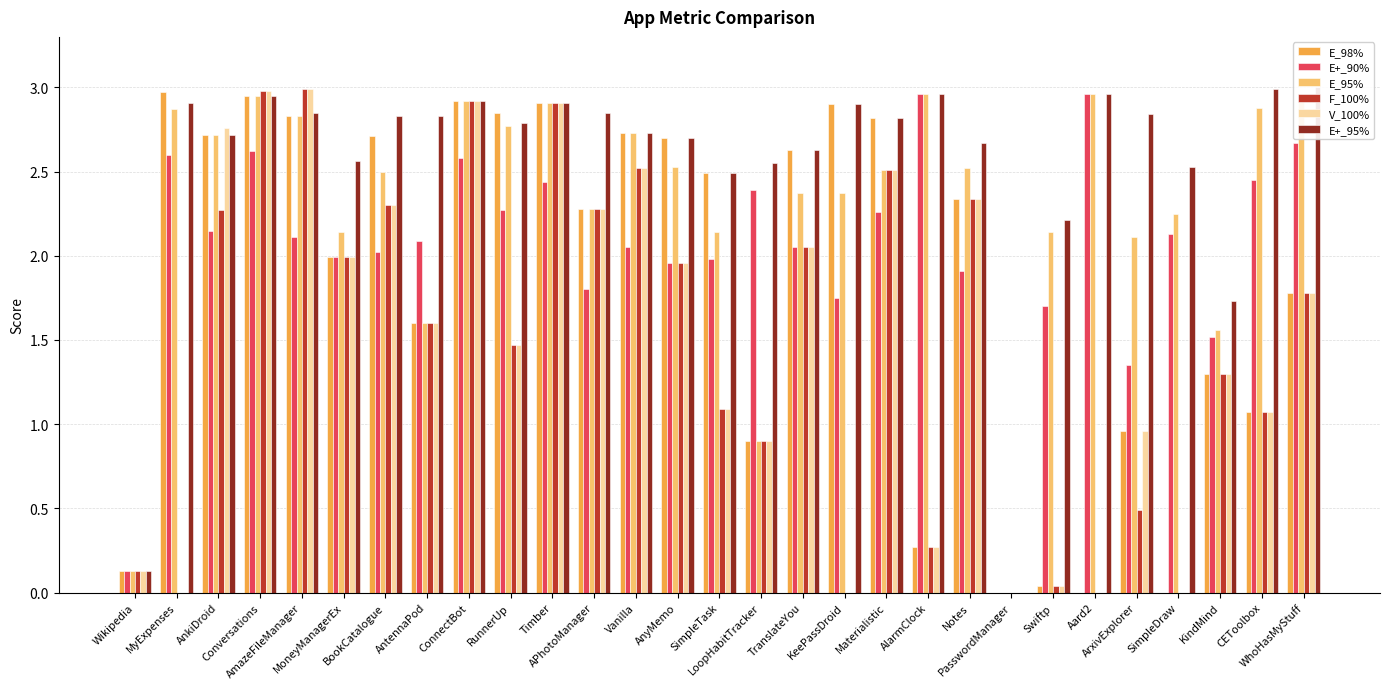

What is the sum of all V_100% values?

43.1